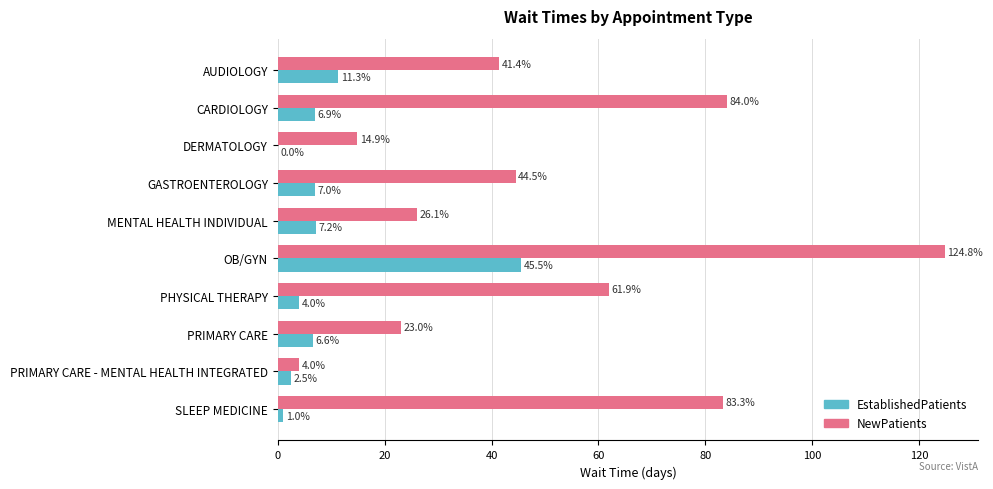

Which label corresponds to the largest value in the chart?

OB/GYN